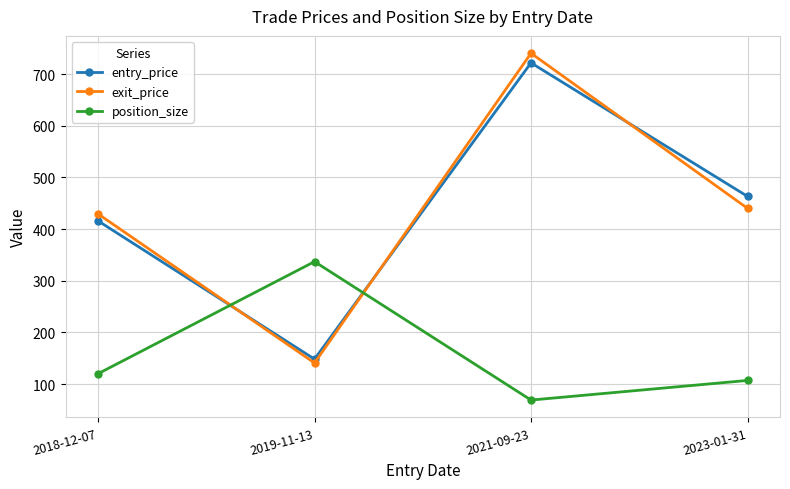

True or false: position_size has a value of 120.0 at 2018-12-07.

True